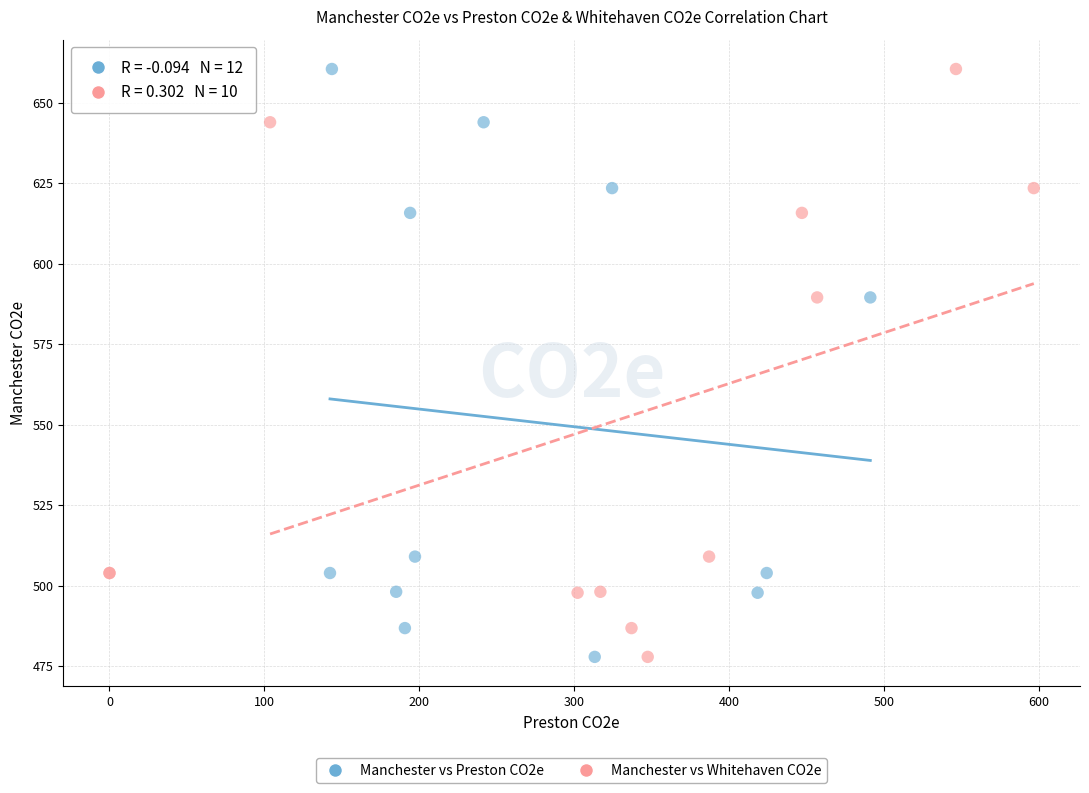

What are all the series names shown in the legend?

Manchester vs Preston CO2e, Manchester vs Whitehaven CO2e